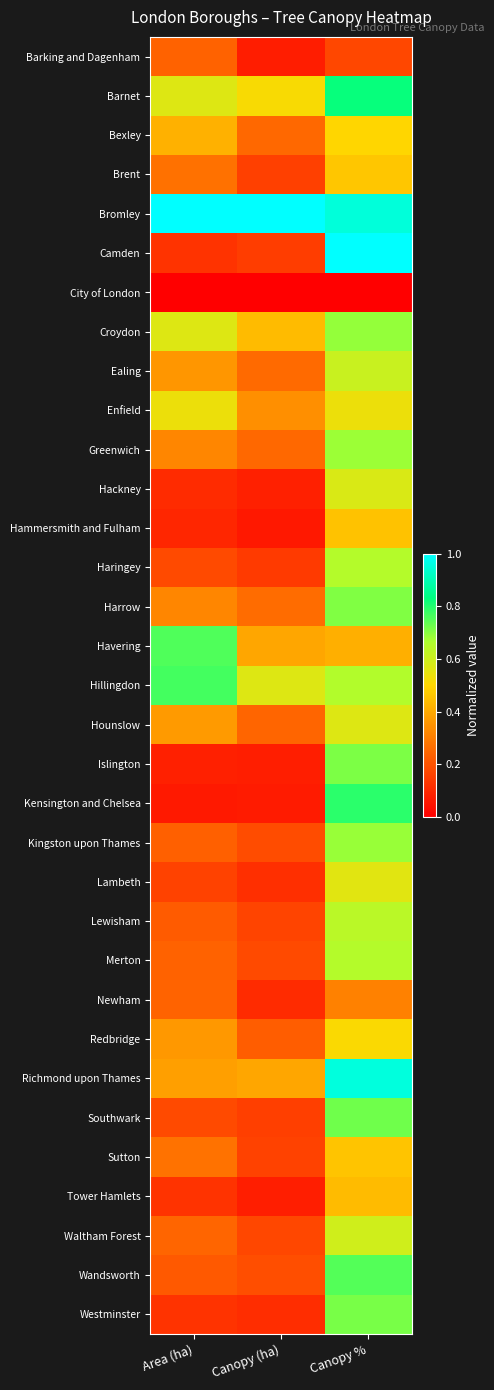

How many series are shown in this chart?

33